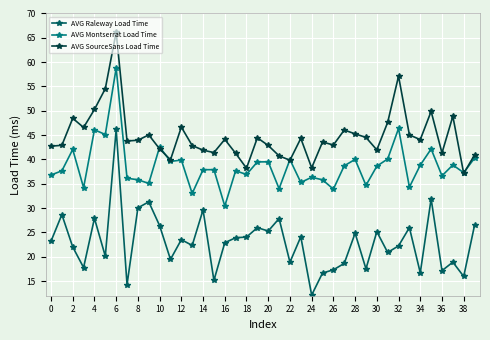

What is the smallest value displayed?

12.1